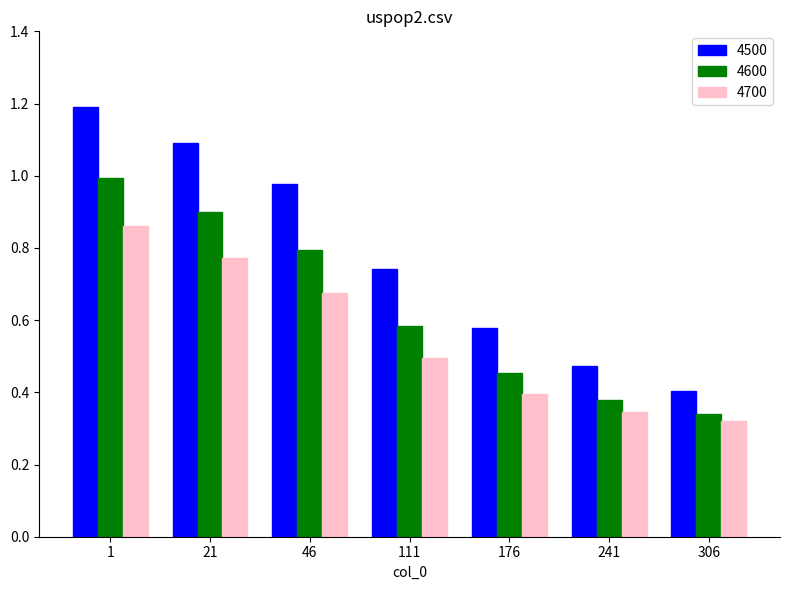

List the series in order of their overall mean, highest first.

4500, 4600, 4700